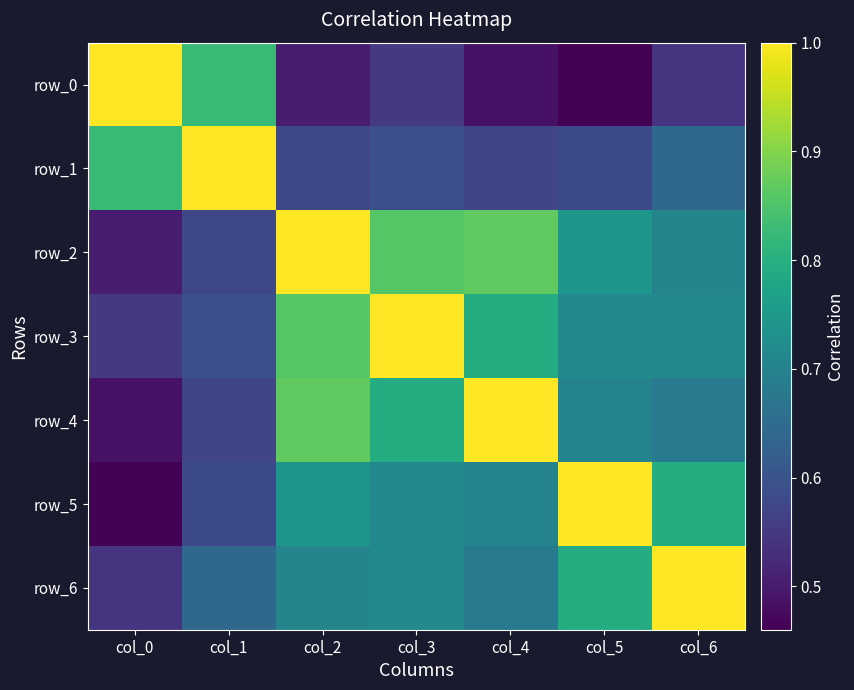

Reading left to right, what are all the values shown in this chart?

row_0: col_0=1.0	col_1=0.8	col_2=0.5	col_3=0.6	col_4=0.5	col_5=0.5	col_6=0.5
row_1: col_0=0.8	col_1=1.0	col_2=0.6	col_3=0.6	col_4=0.6	col_5=0.6	col_6=0.6
row_2: col_0=0.5	col_1=0.6	col_2=1.0	col_3=0.9	col_4=0.9	col_5=0.7	col_6=0.7
row_3: col_0=0.6	col_1=0.6	col_2=0.9	col_3=1.0	col_4=0.8	col_5=0.7	col_6=0.7
row_4: col_0=0.5	col_1=0.6	col_2=0.9	col_3=0.8	col_4=1.0	col_5=0.7	col_6=0.7
row_5: col_0=0.5	col_1=0.6	col_2=0.7	col_3=0.7	col_4=0.7	col_5=1.0	col_6=0.8
row_6: col_0=0.5	col_1=0.6	col_2=0.7	col_3=0.7	col_4=0.7	col_5=0.8	col_6=1.0